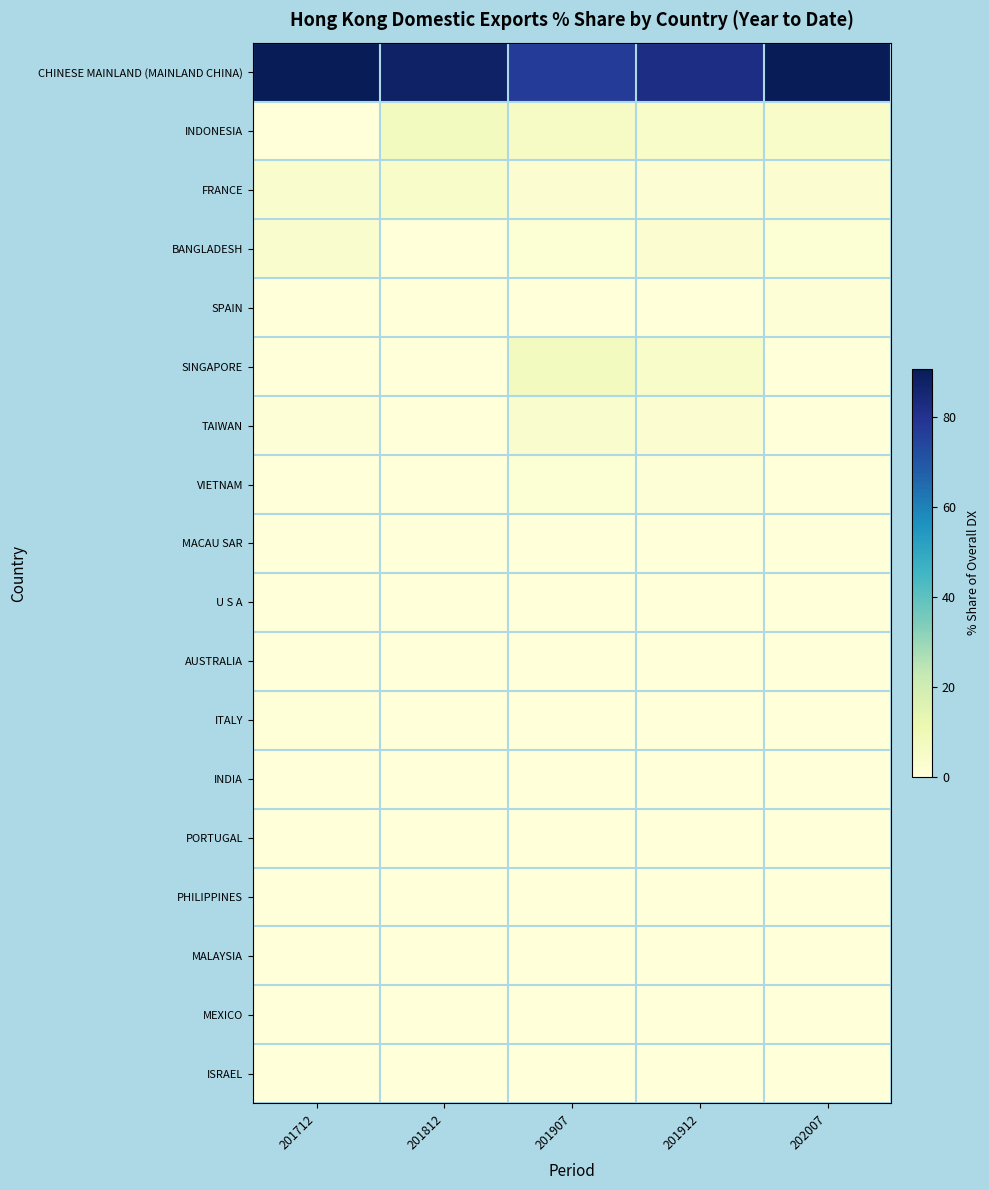

Which has a higher value, 201907 or 202007?

202007